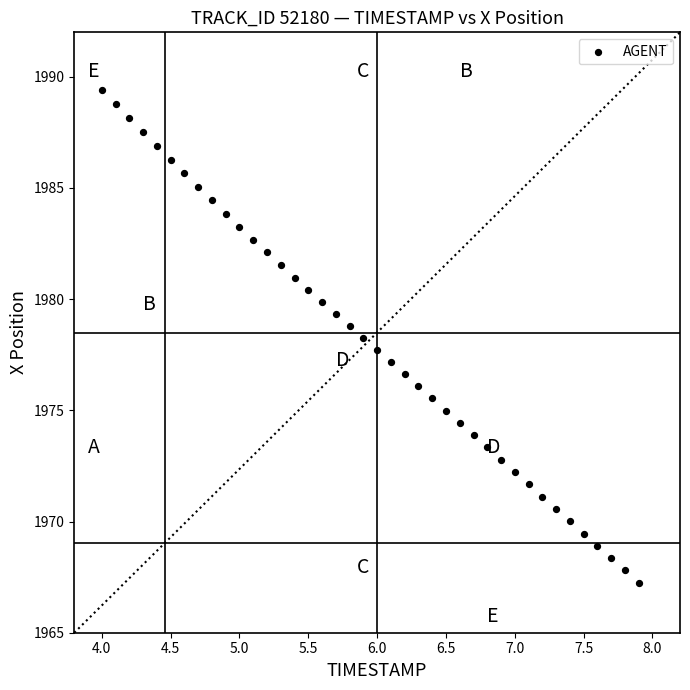

What is the range of Y values (max minus min)?

22.2